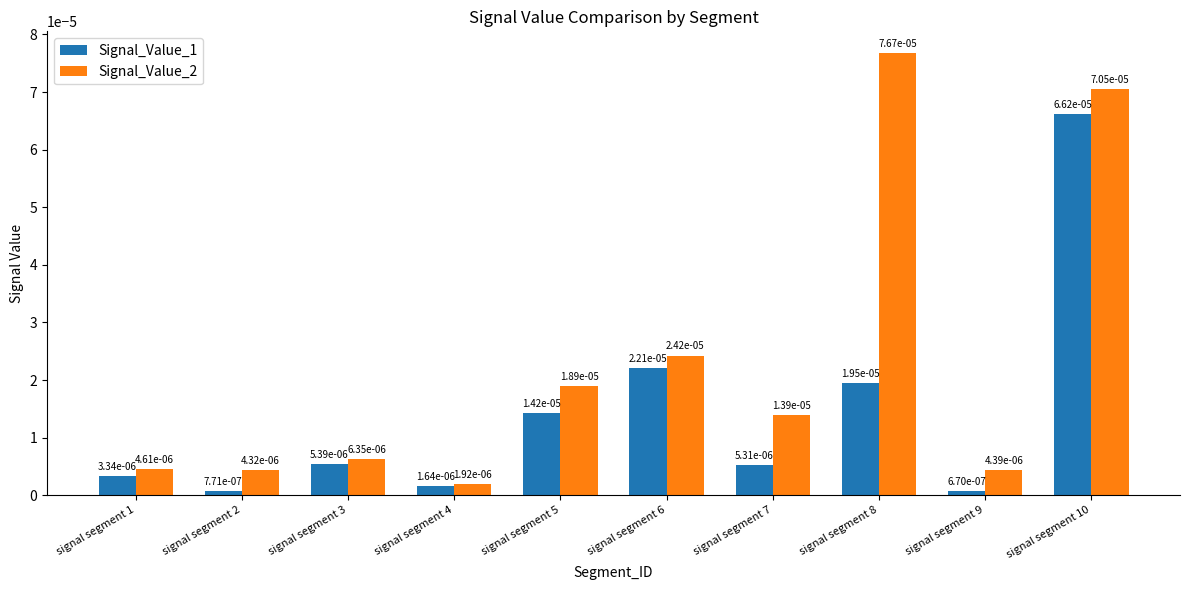

At how many categories does at least one series exceed 0?

10